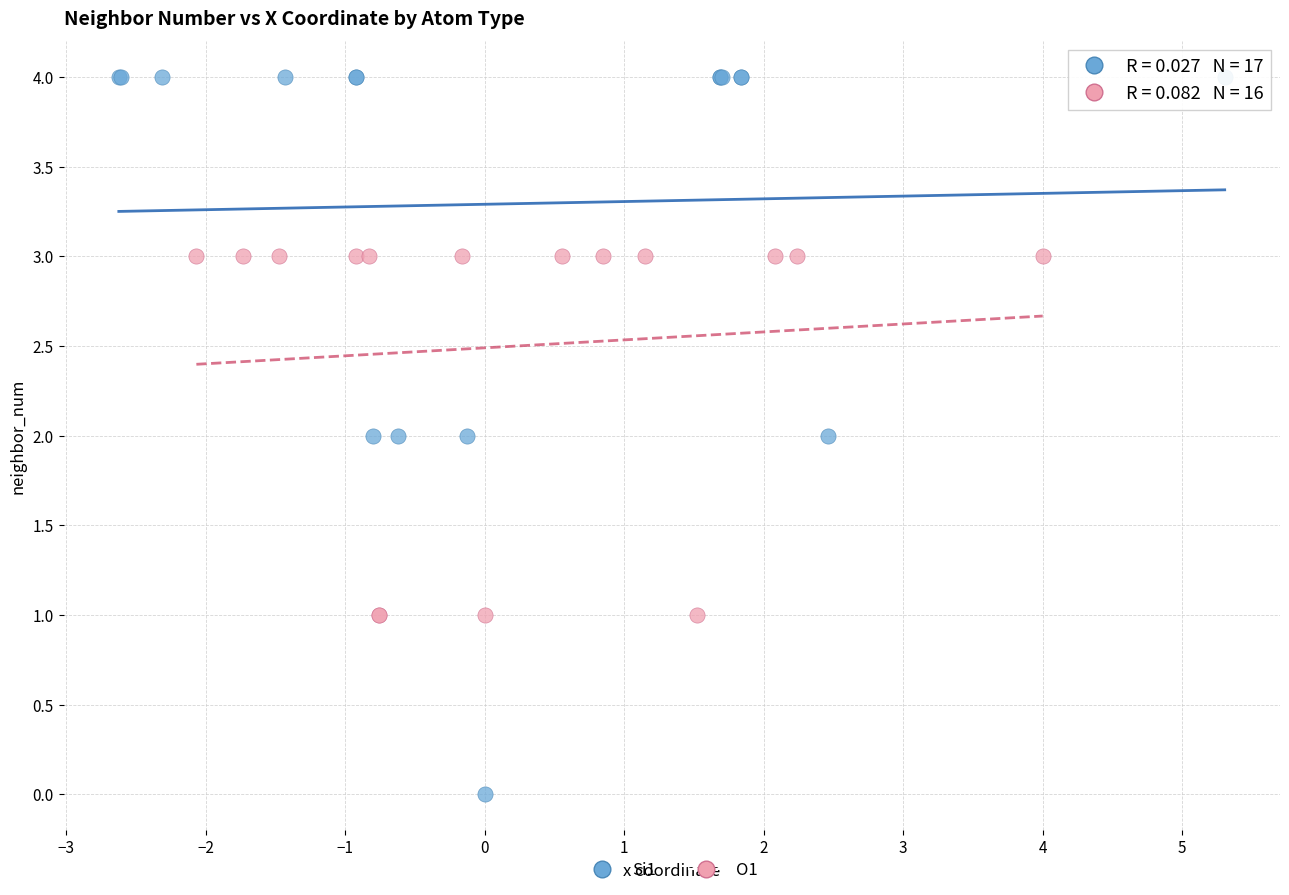

Which series contains the highest Y value?

Si1